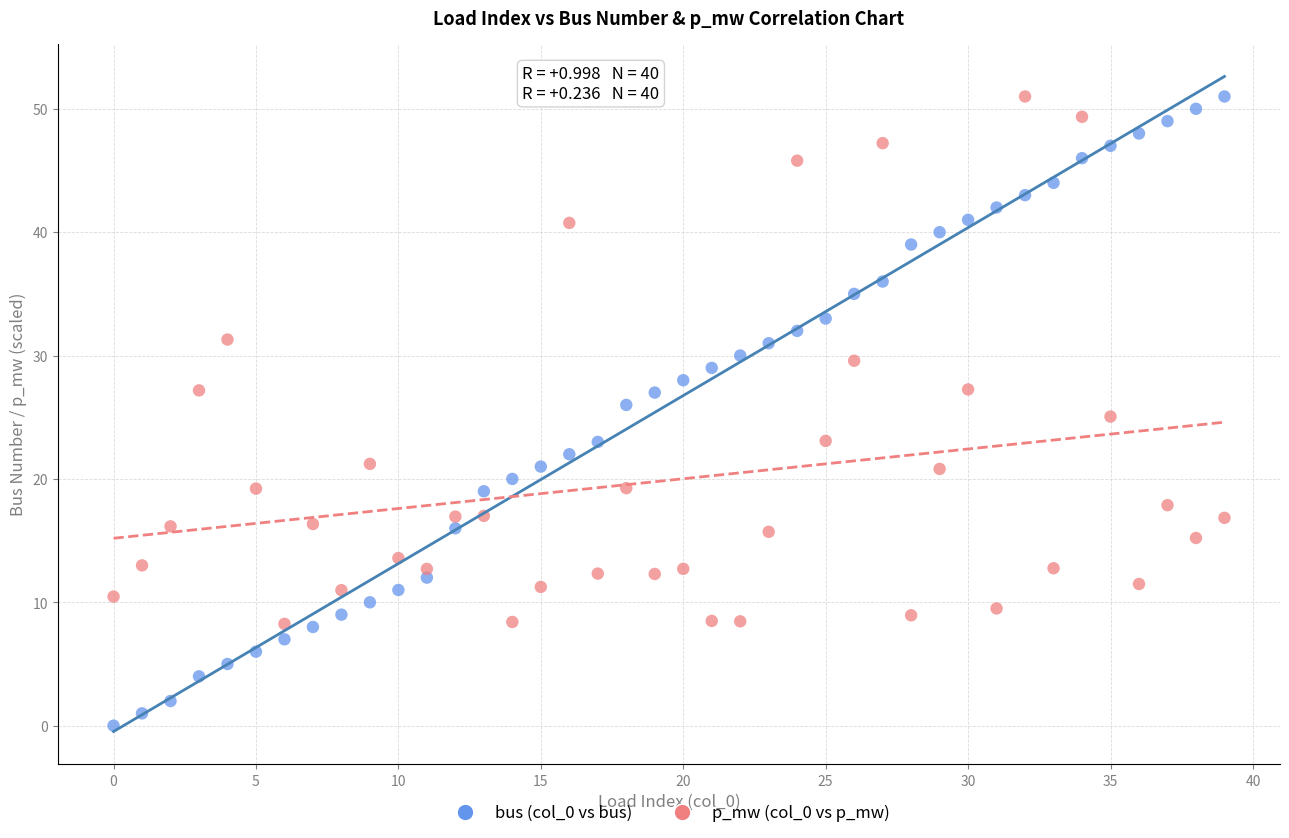

Across all data points, what is the range of Y values (max minus min)?

51.0